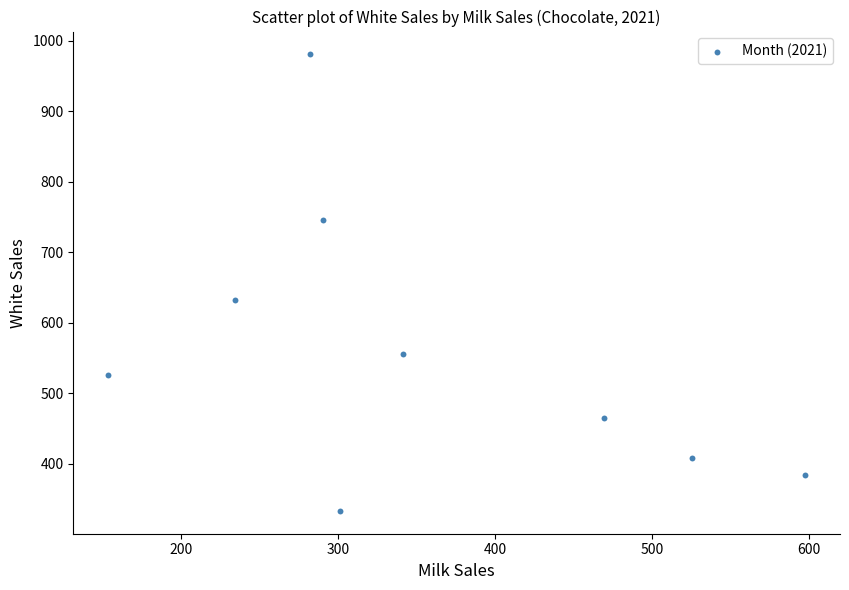

What Y value in the scatter plot is closest to 656?

632.6